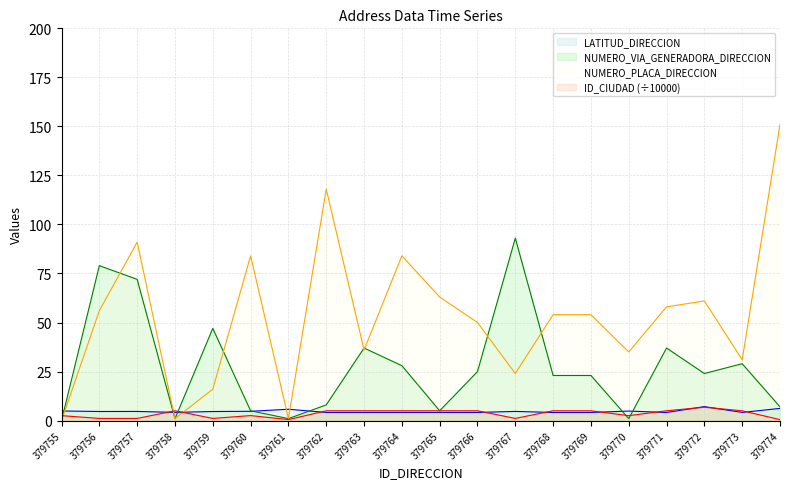

What is the value of the NUMERO_PLACA_DIRECCION point at the 9th from the left?

36.0